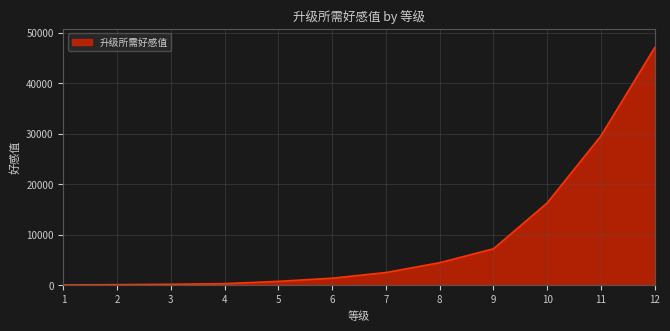

What is the average value?

9118